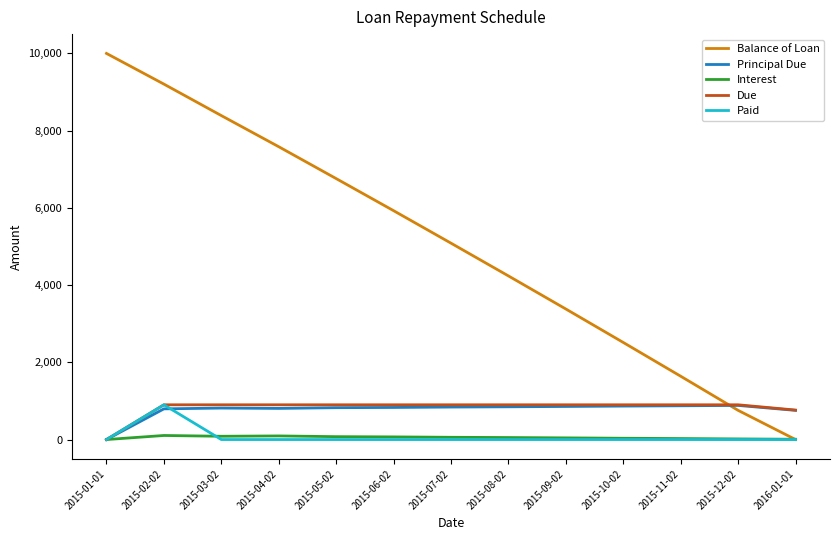

What is the average value of the Paid series?

69.2